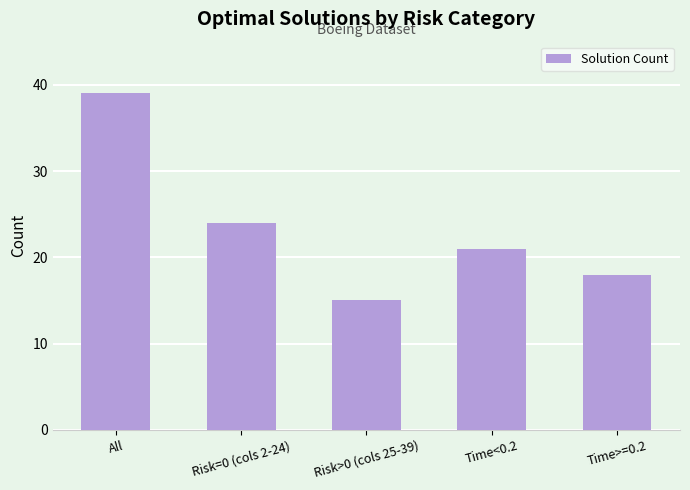

Which has a higher value, All or Time<0.2?

All